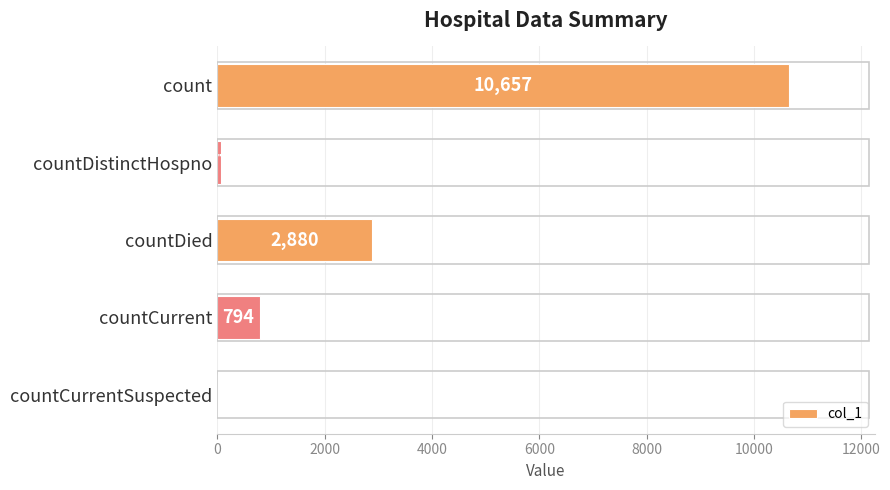

What is the sum of all values?

14408